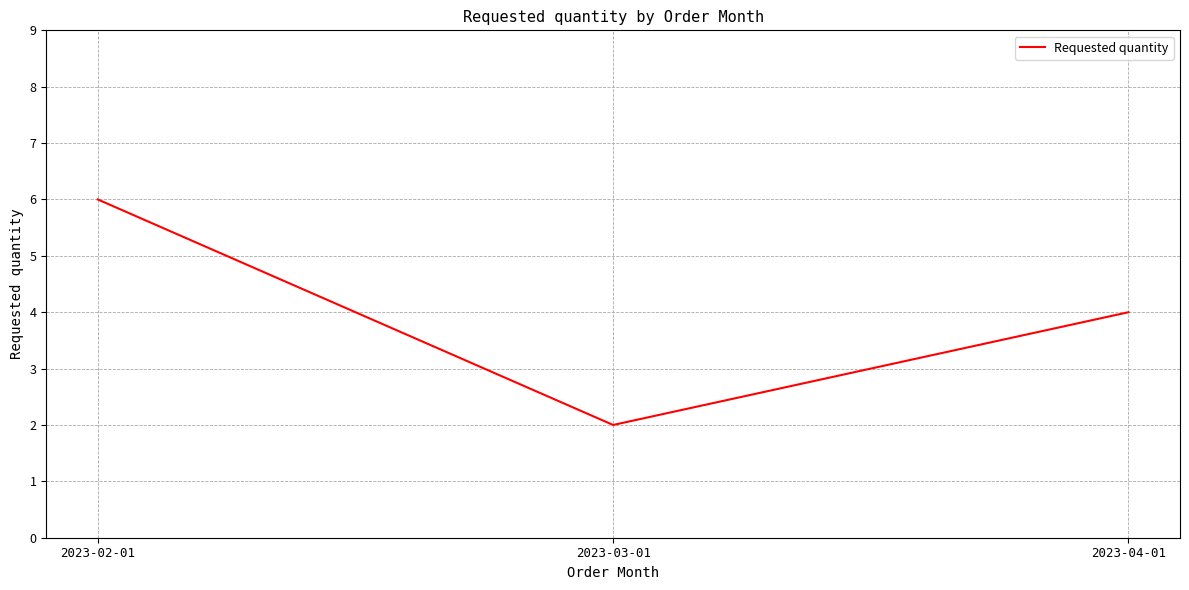

What position from the left is 2023-04-01?

3